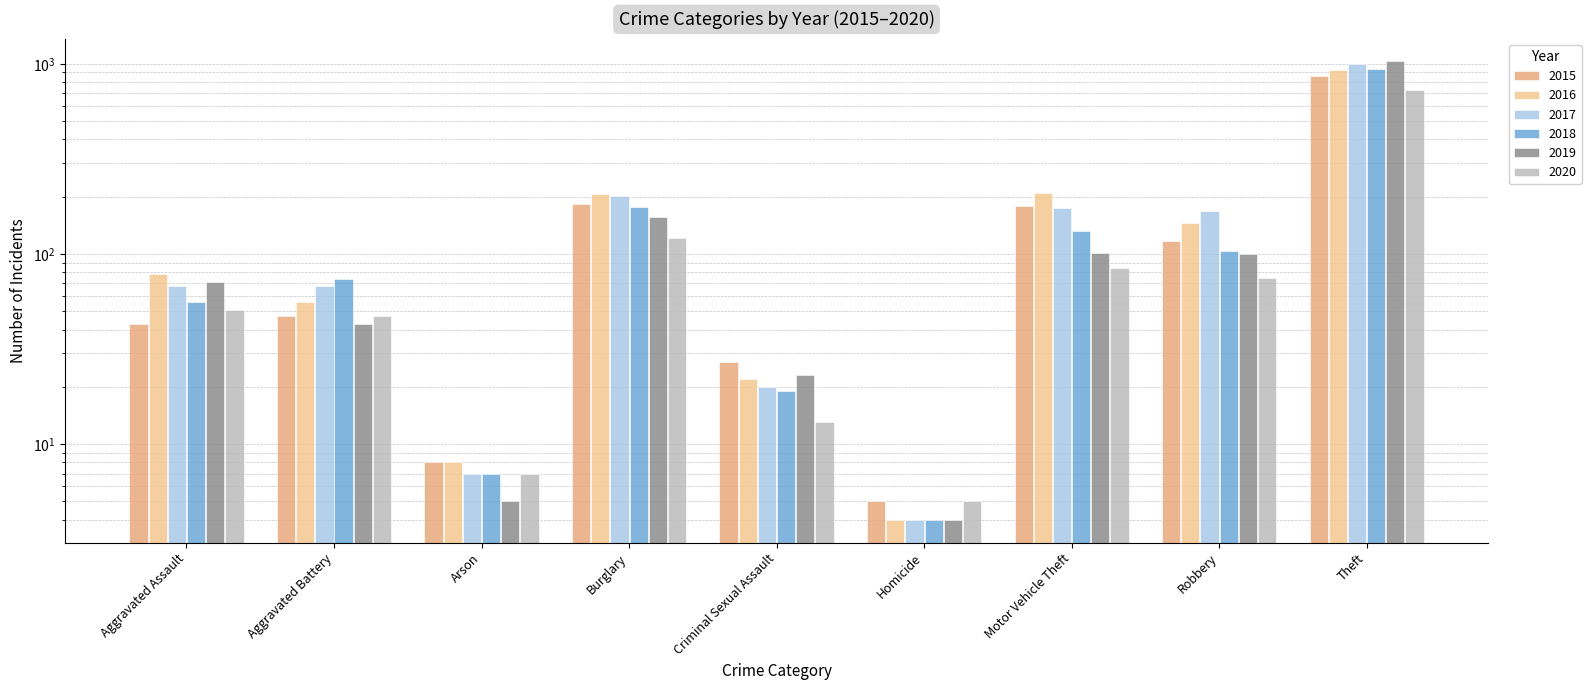

At how many categories does at least one series exceed 443?

1